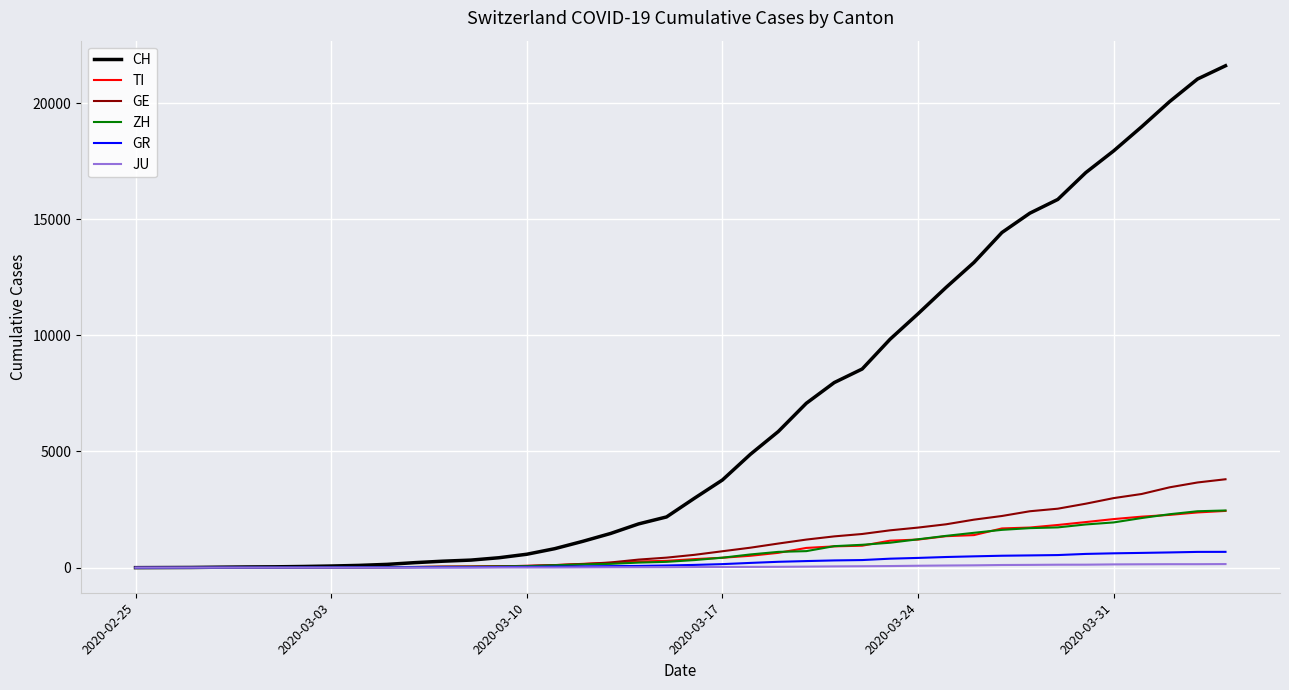

What is the average value of the GR series?

234